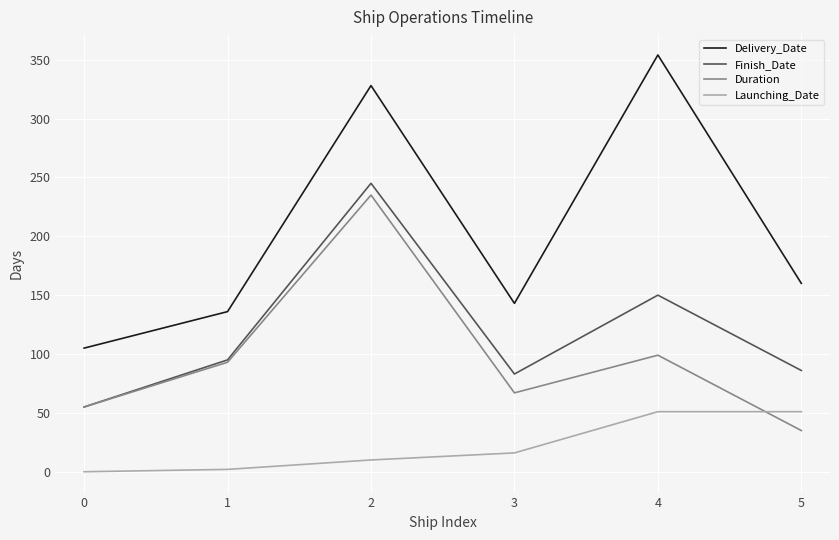

Rank the series at 4 from highest to lowest value.

Delivery_Date, Finish_Date, Duration, Launching_Date